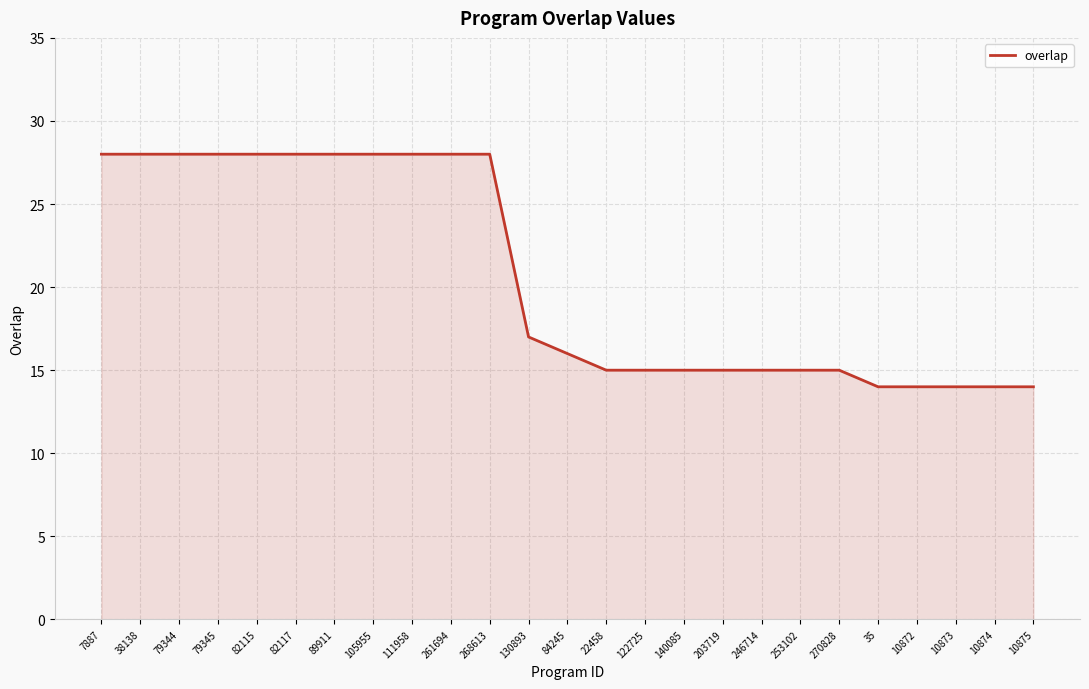

What is the sum of all values?

516